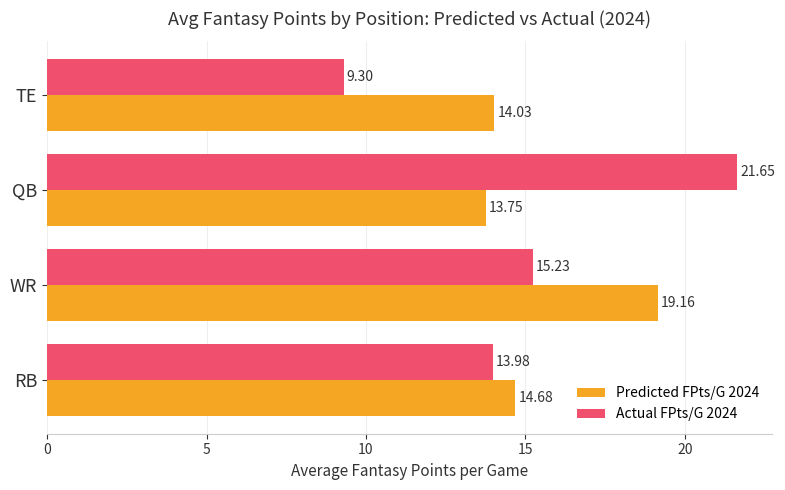

Where is Actual FPts/G 2024 nearest to the value 15?

WR